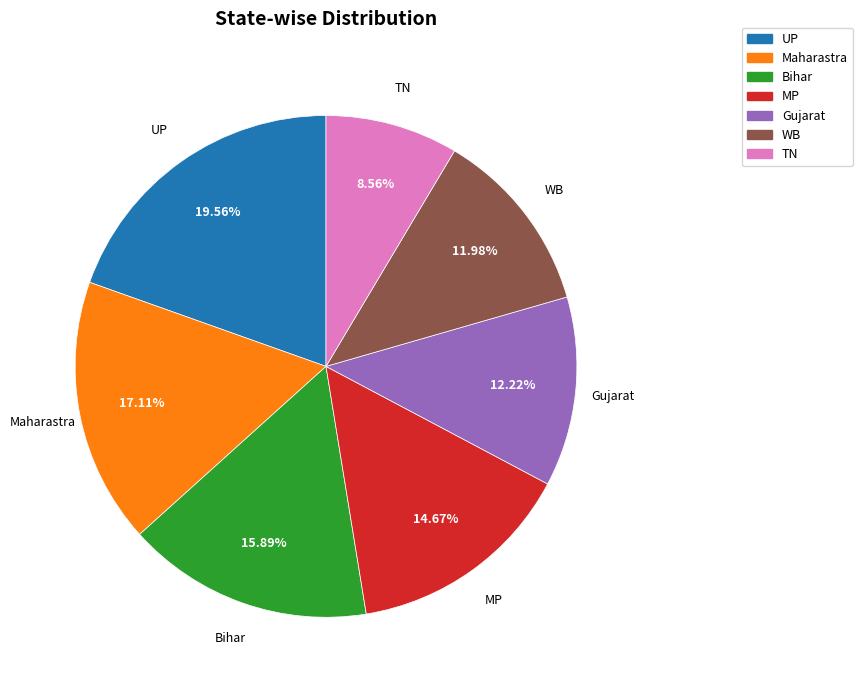

What is the ratio of the value at Maharastra to the value at Gujarat?

1.4